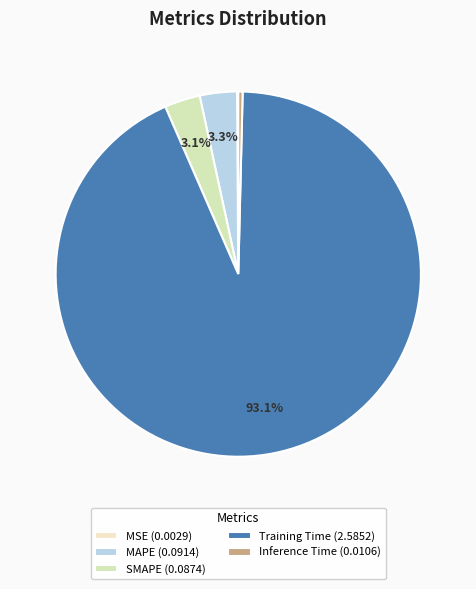

To the nearest percent, what is the difference between the Training Time and MAPE slice percentages?

90%